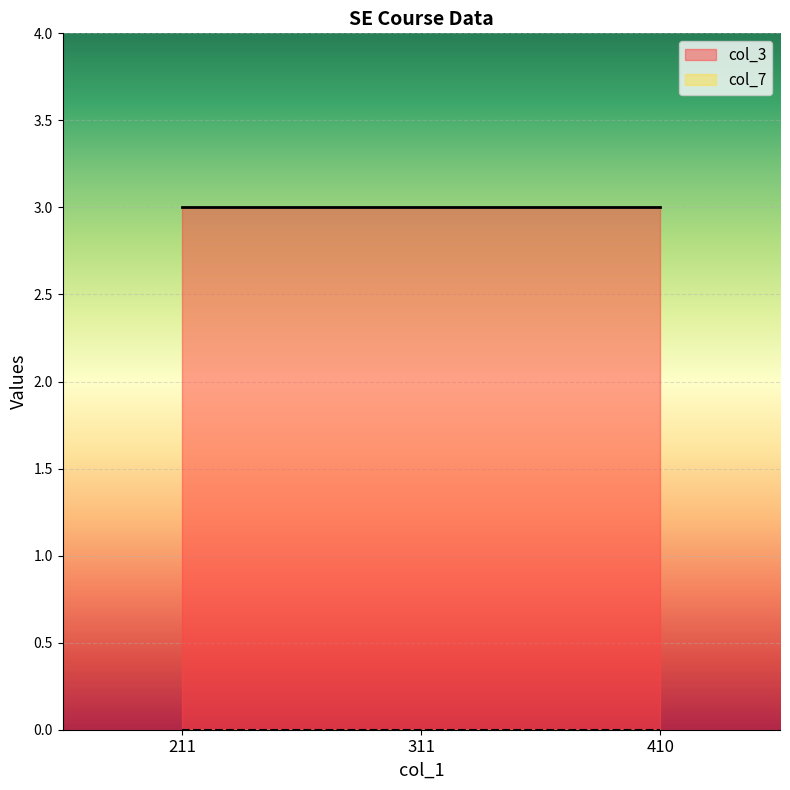

Which category has the highest value across all series?

211